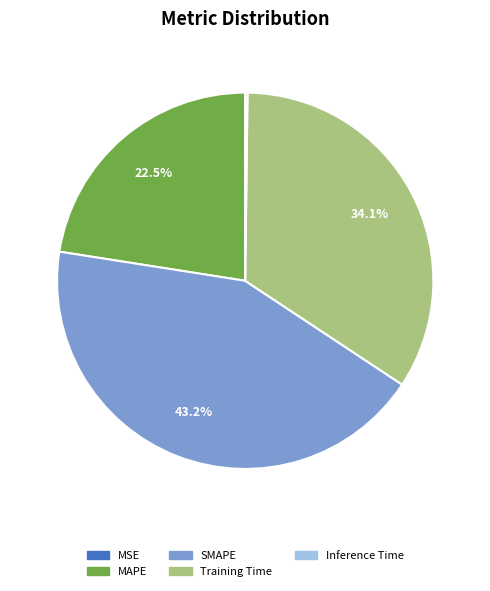

Between Training Time and SMAPE, which is larger?

SMAPE